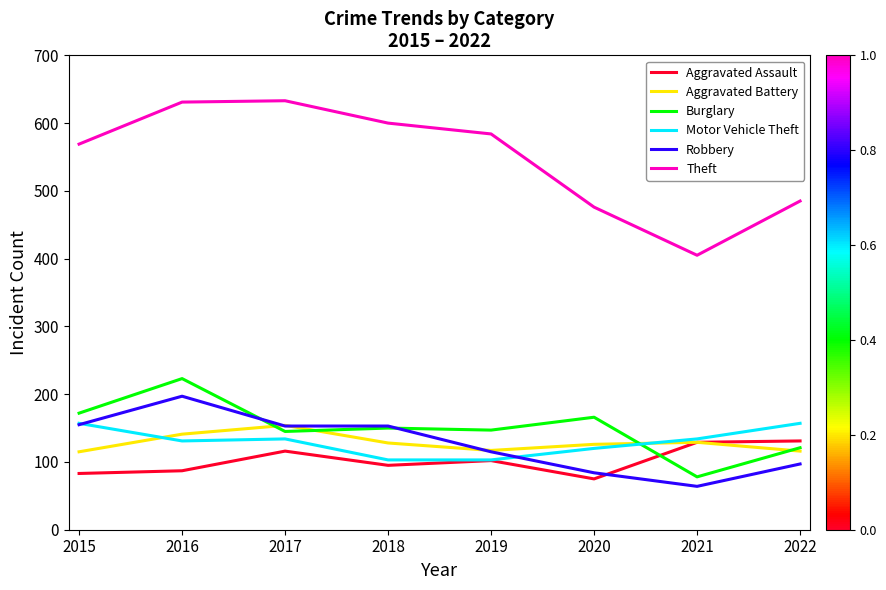

What is the sum of the Theft values at 2017 and 2022?

1118